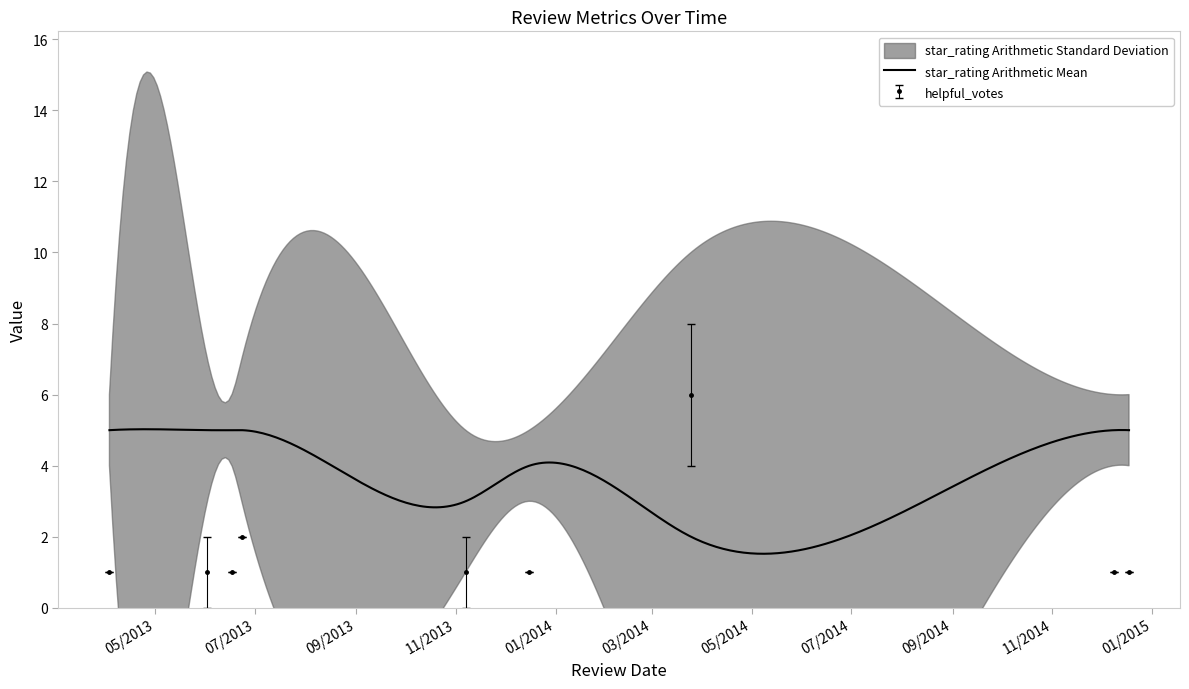

What position from the right is 6/17/2013?

7